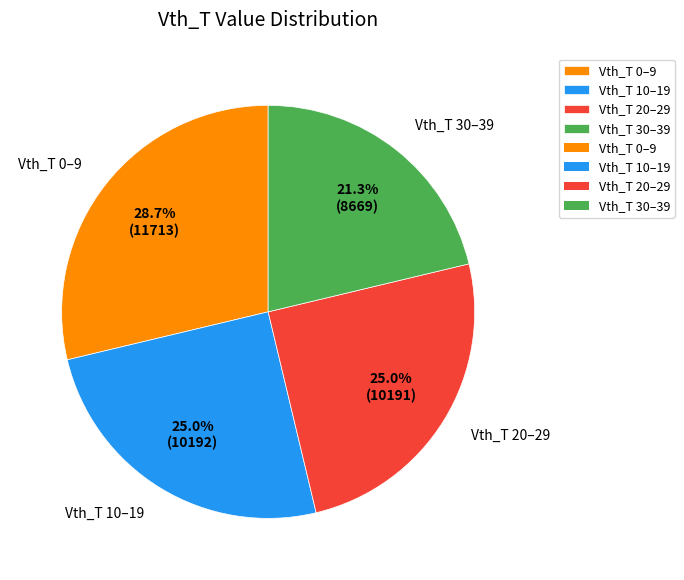

Count the number of slices in the pie.

4